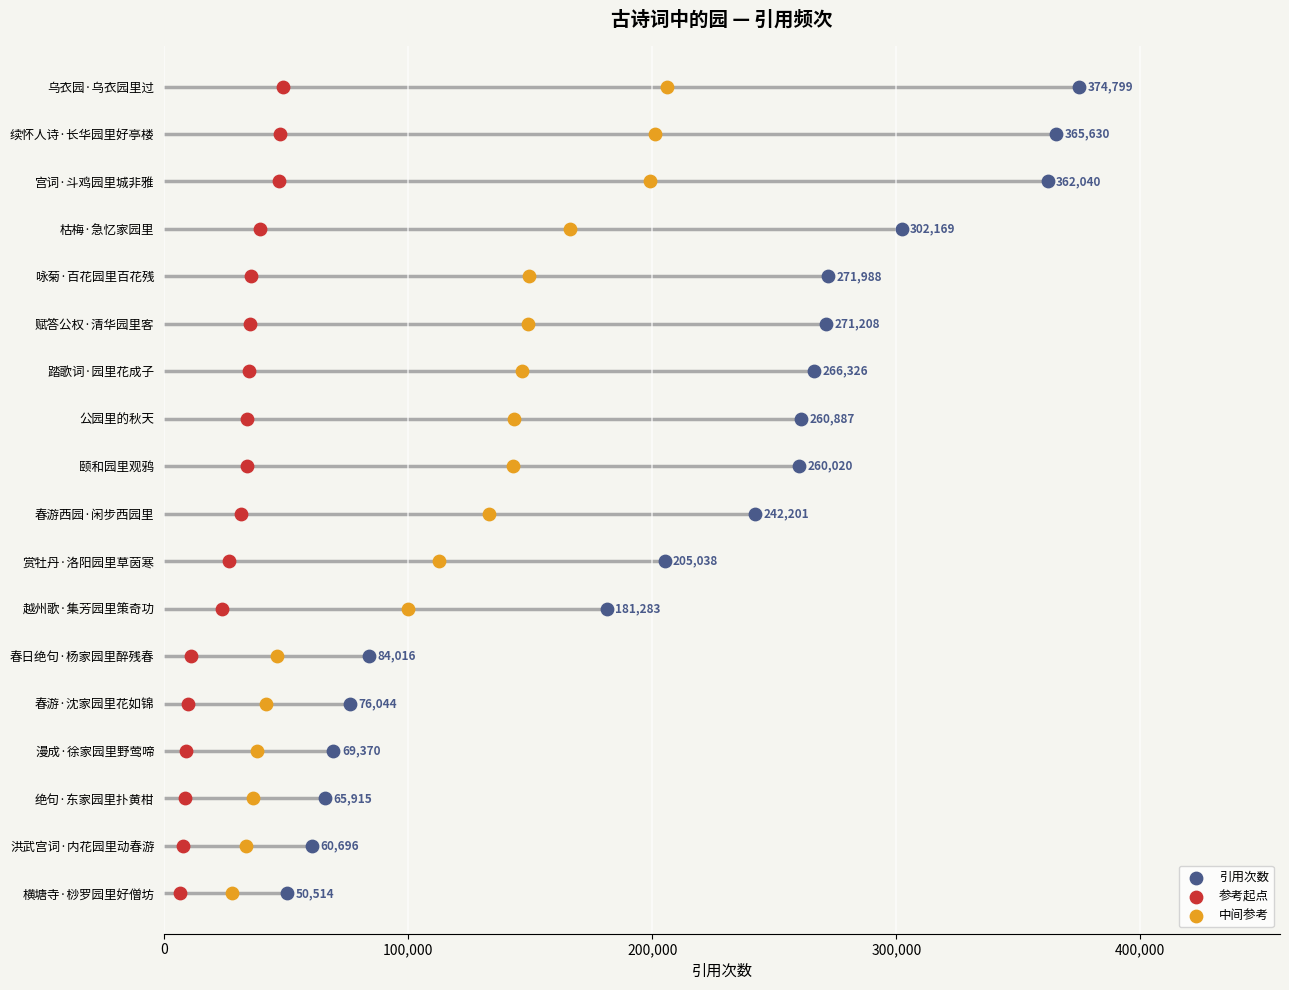

Which series reaches the maximum Y coordinate?

引用次数